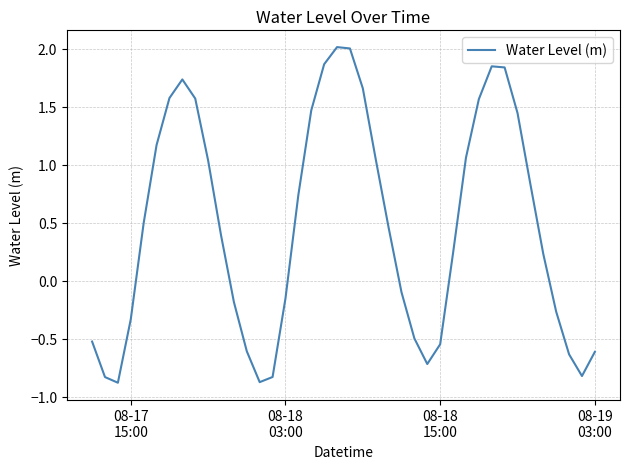

What is the maximum value shown in the chart?

2.0